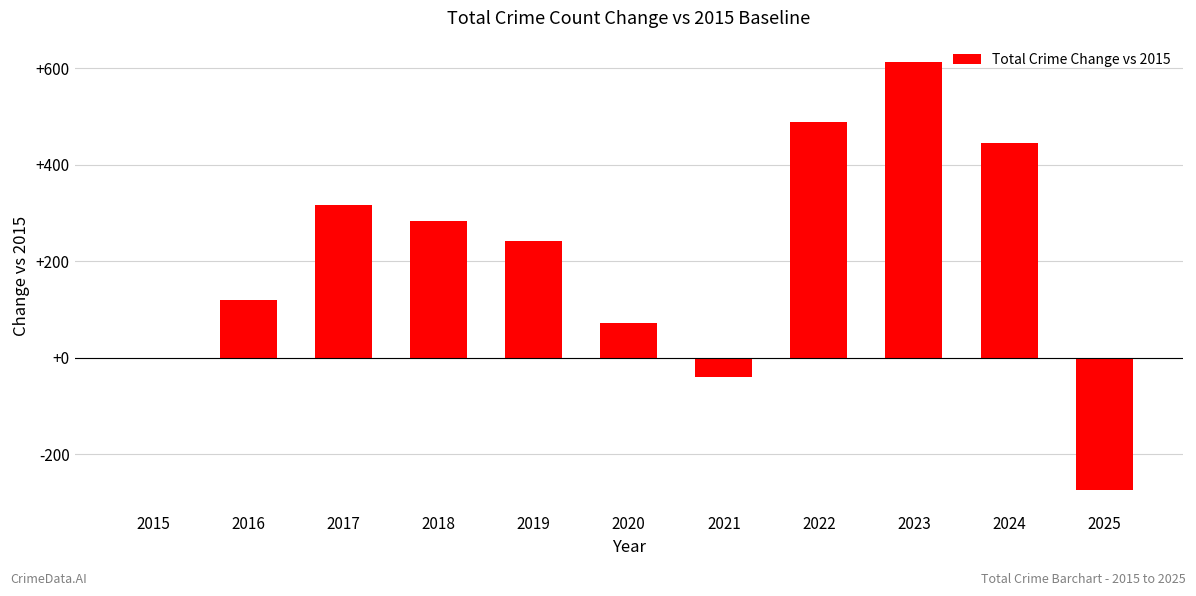

Which label corresponds to the largest value in the chart?

2023